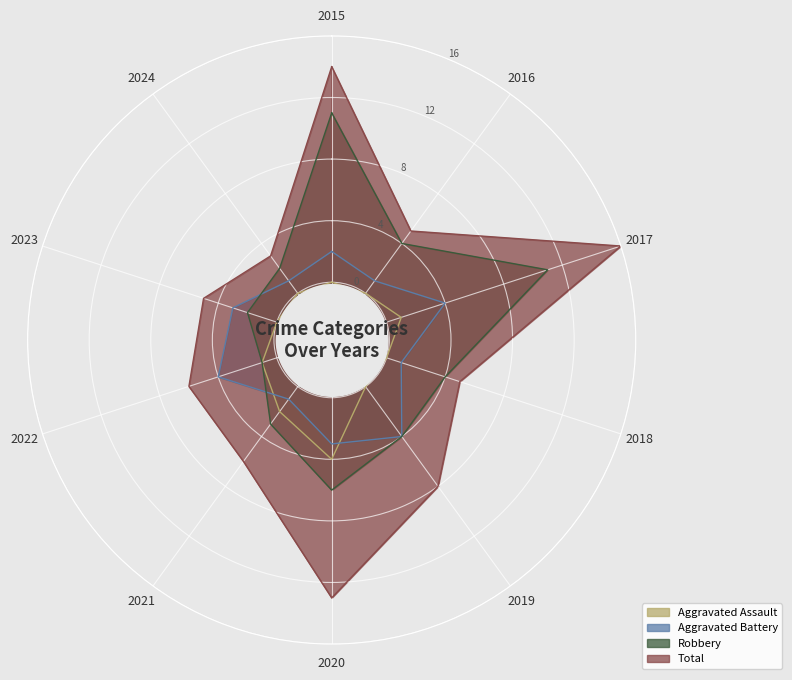

Is this an area chart (filled region under the line)?

No